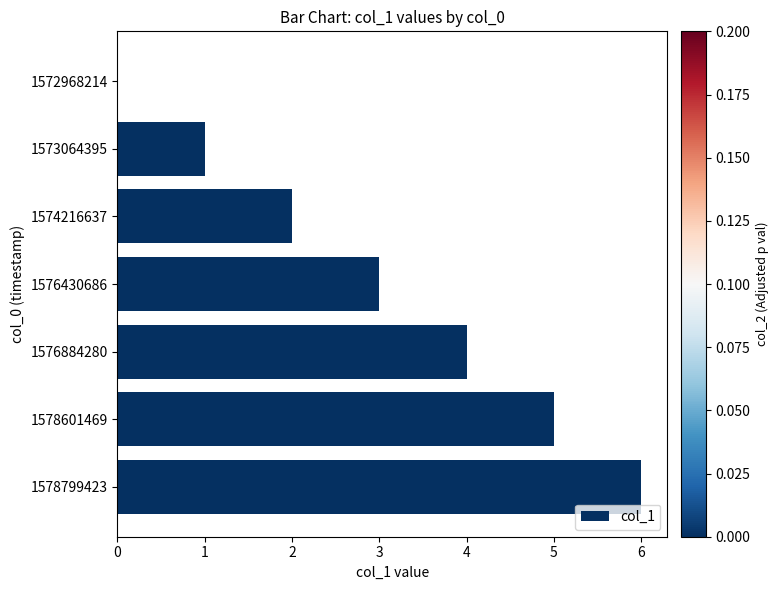

What is the sum of the values at 1578799423 and 1572968214?

6